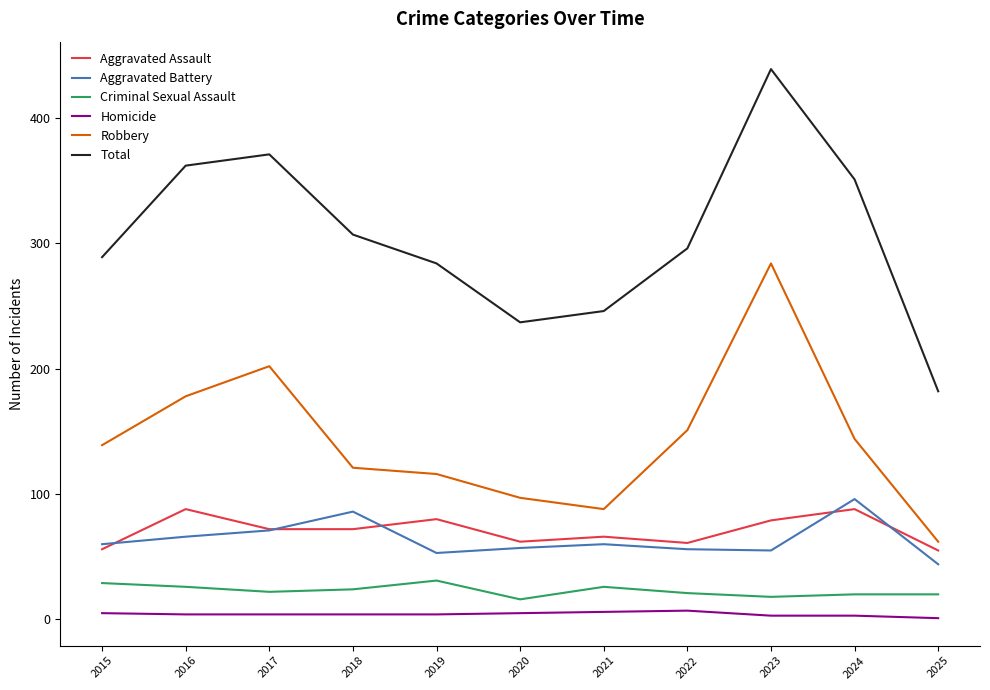

True or false: Aggravated Battery and Criminal Sexual Assault cross at least once.

False